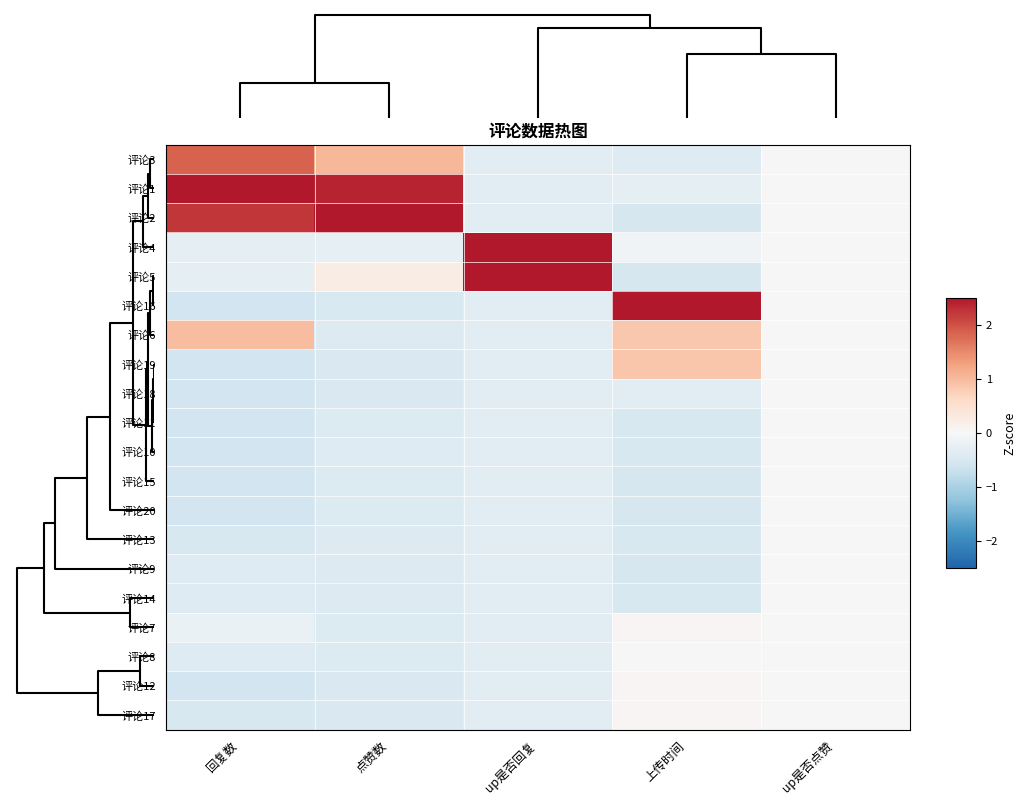

What is the greatest value displayed?

2.5